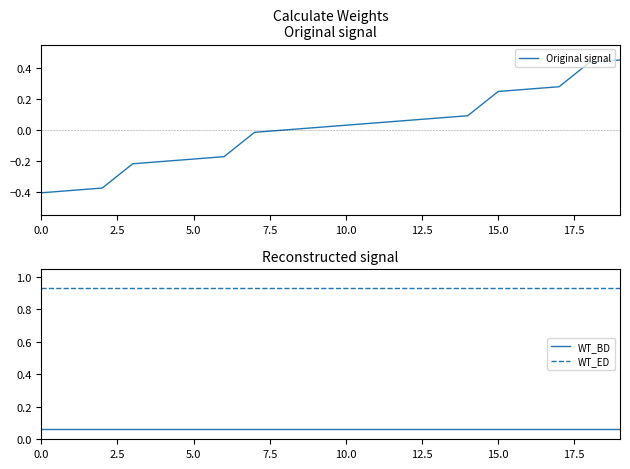

Is it true that WT_ED equals 1.7 at 15.0?

False